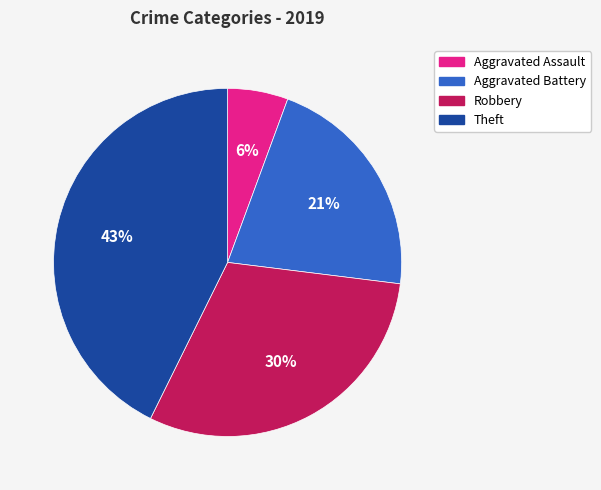

Do Aggravated Battery and Aggravated Assault together represent more than half of the pie?

No